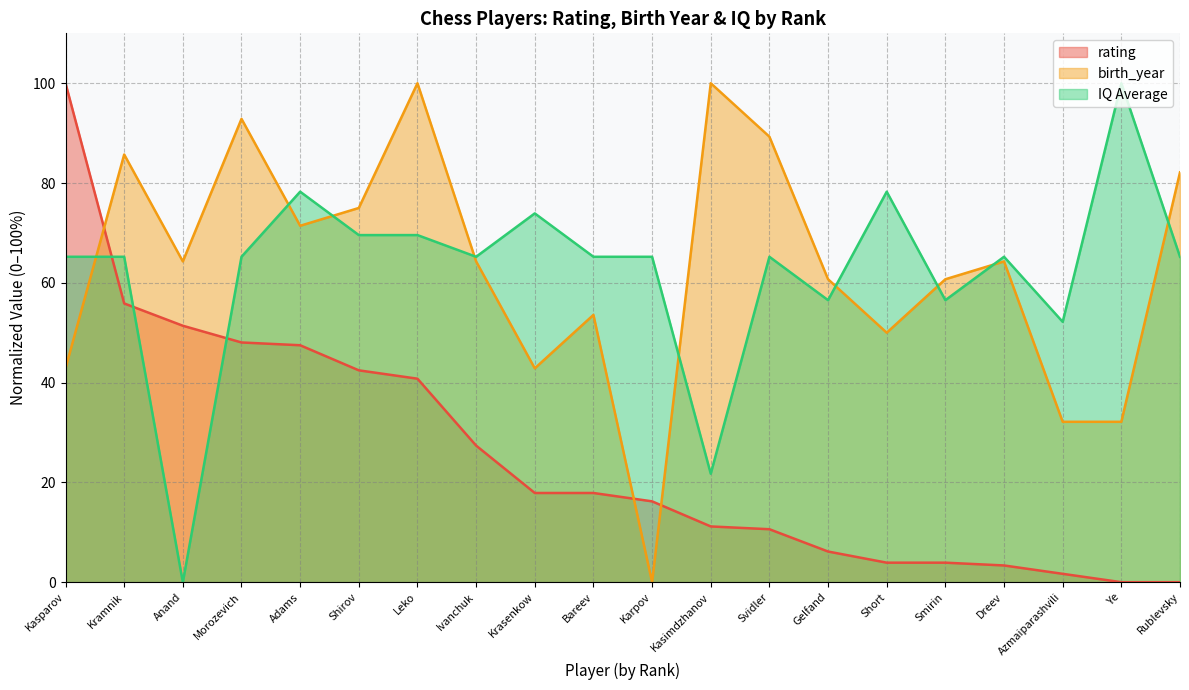

At which category is the sum across all series the highest?

Leko